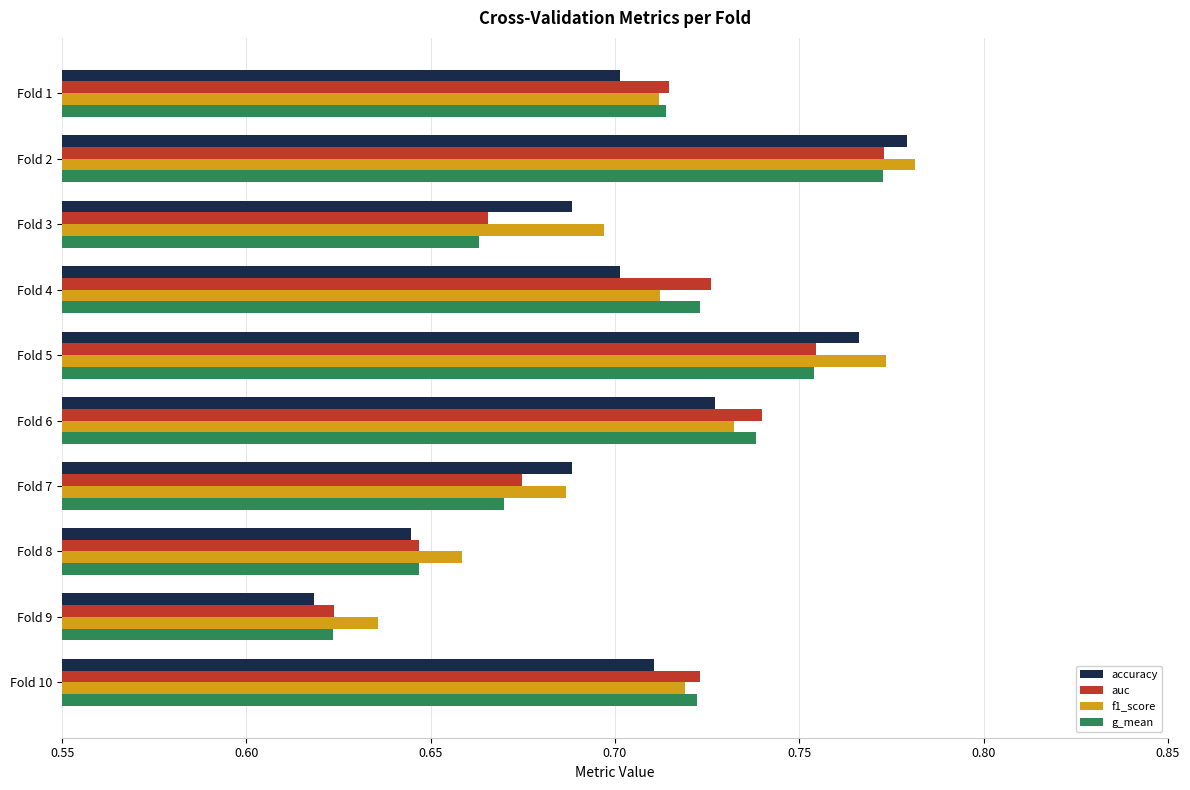

The g_mean series shows 1.3 at Fold 5. True or false?

False